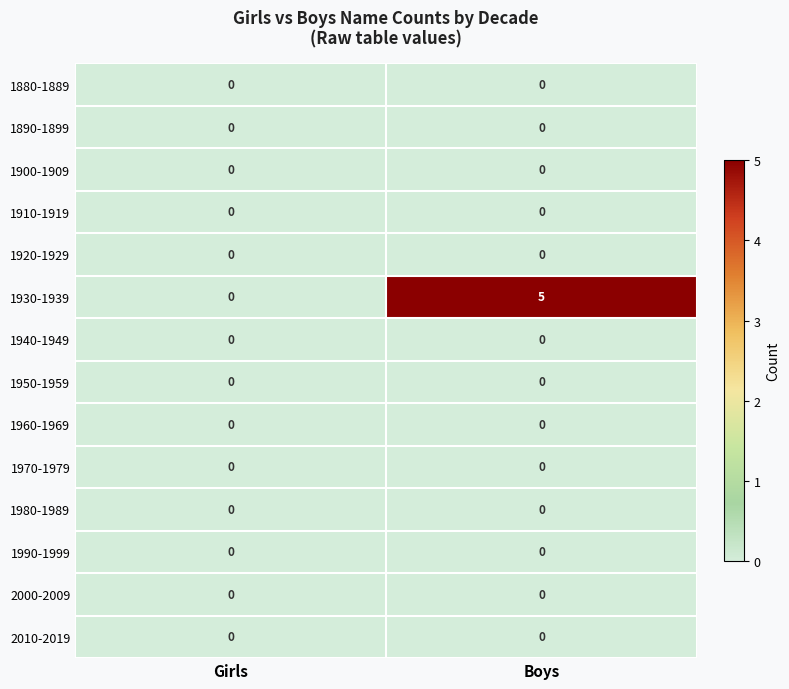

Between Boys and Girls, which is larger?

Boys